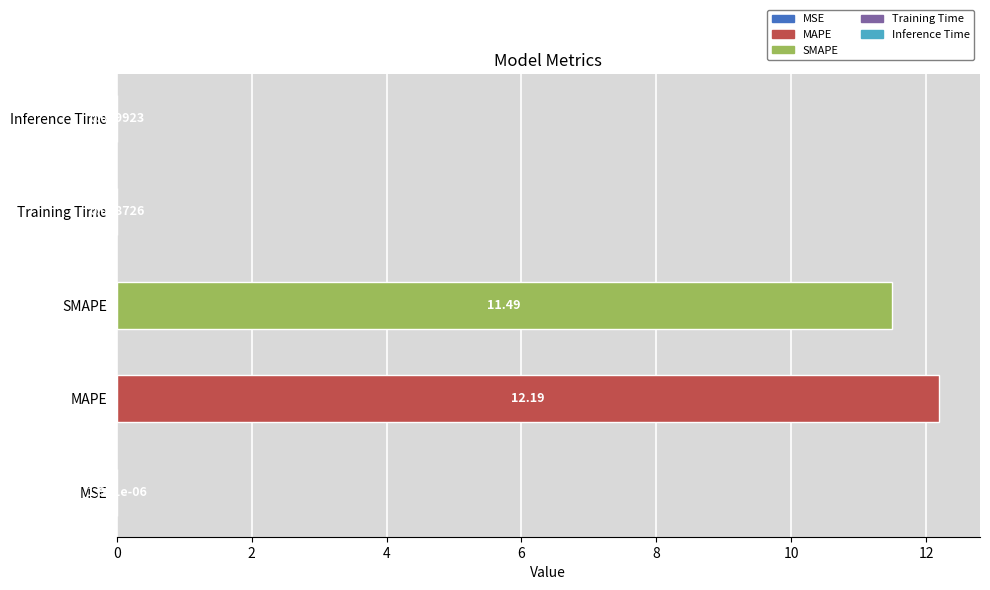

What is the maximum value shown in the chart?

12.2